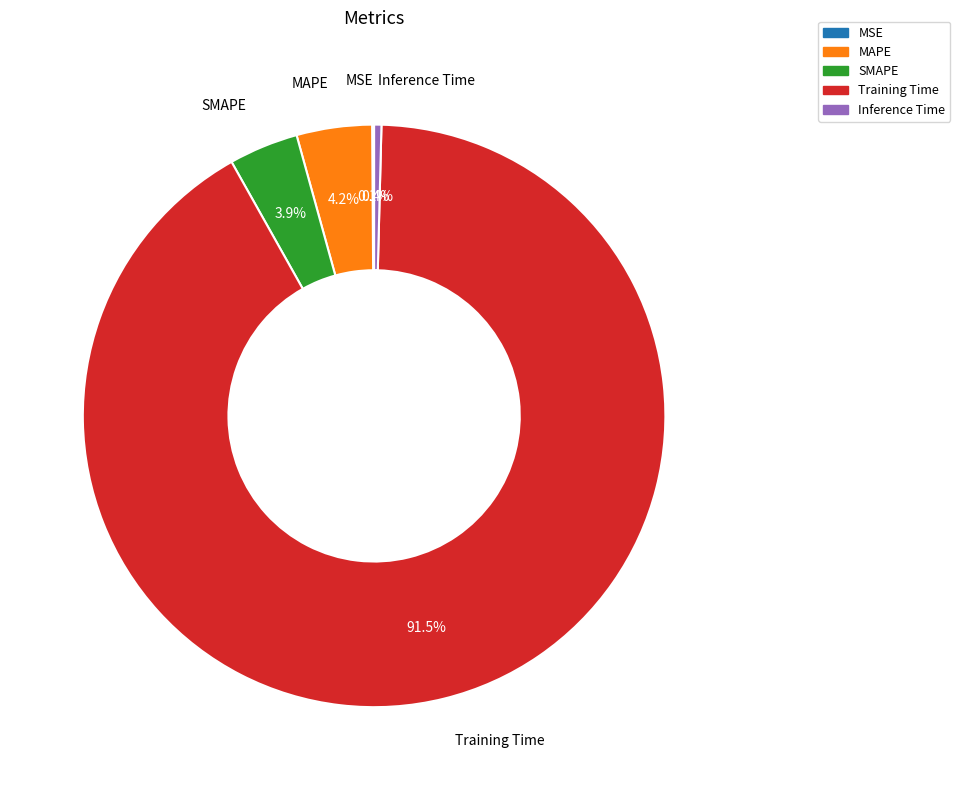

Which category has the biggest portion of the pie?

Training Time